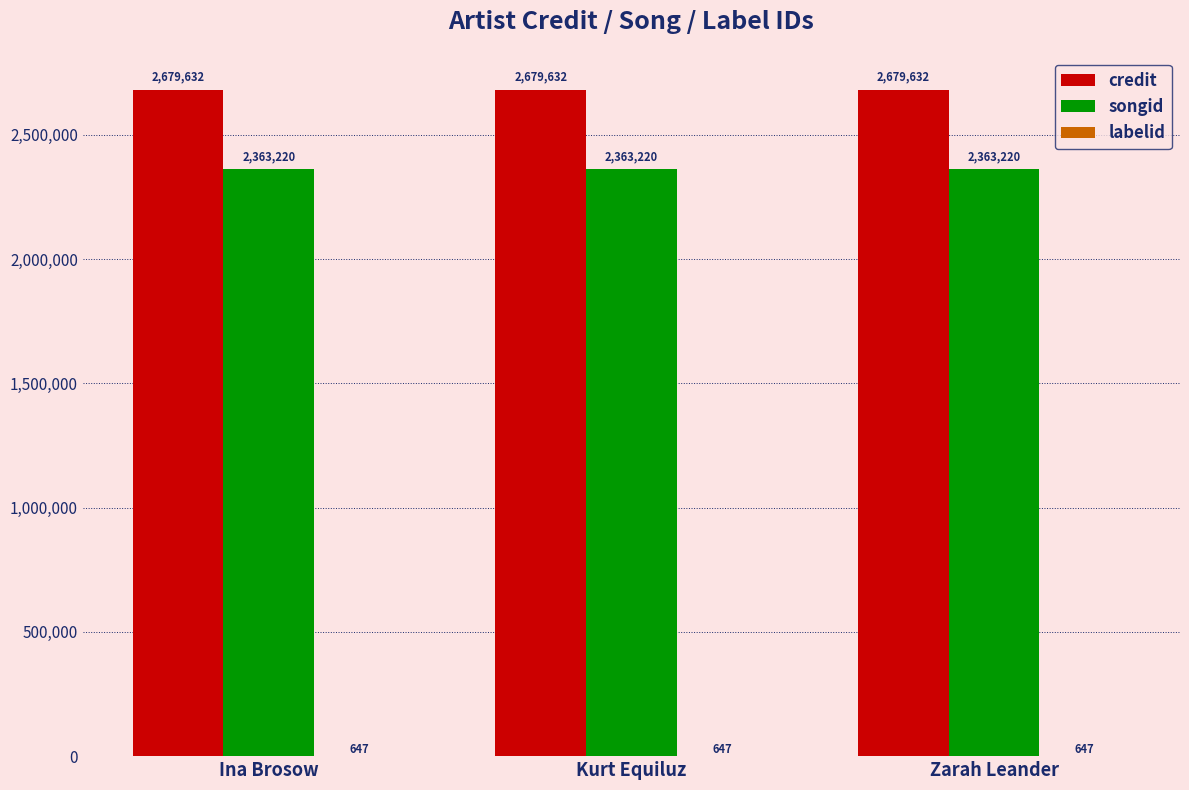

Which series has the largest total across all categories?

credit